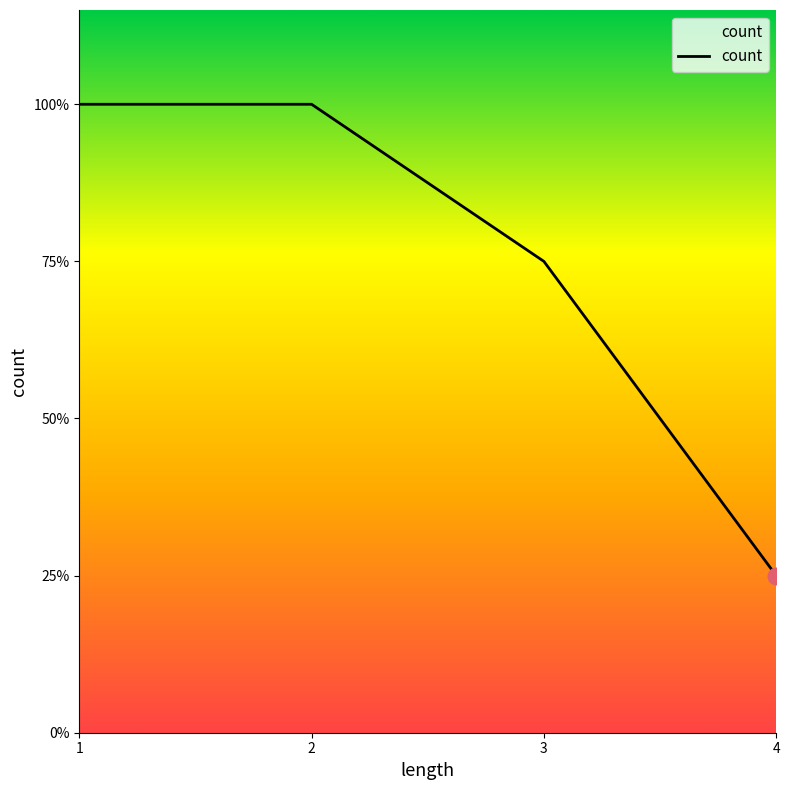

Does the chart display data point markers on the line(s)?

No